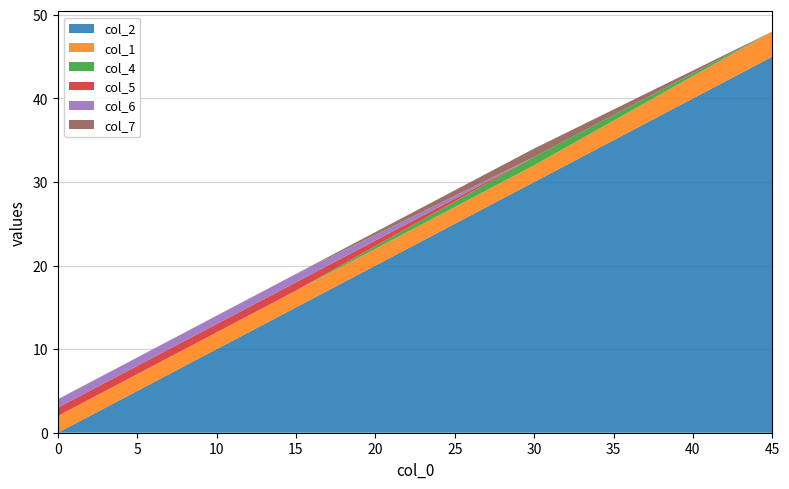

Reading left to right, transcribe all the data shown in this chart.

col_2: 0=0	15=15	30=30	45=45
col_1: 0=2	15=2	30=2	45=3
col_4: 0=0	15=0	30=1	45=0
col_5: 0=1	15=1	30=0	45=0
col_6: 0=1	15=1	30=0	45=0
col_7: 0=0	15=0	30=1	45=0